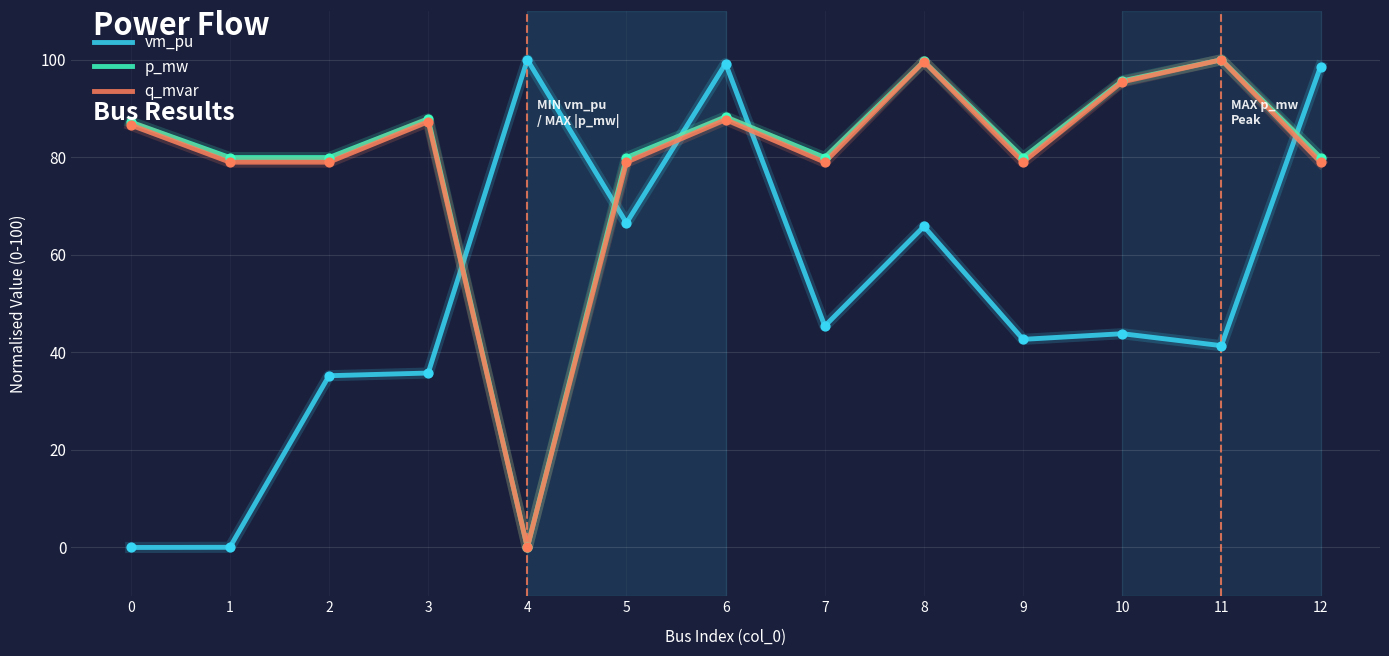

Which series changed the most between 3 and 10?

q_mvar